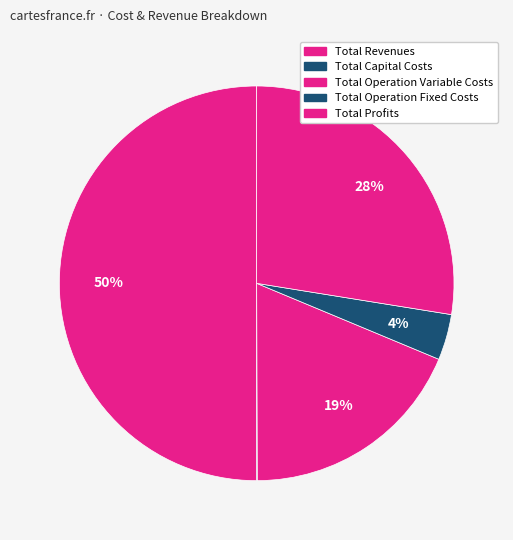

Is there a majority slice in this chart?

No